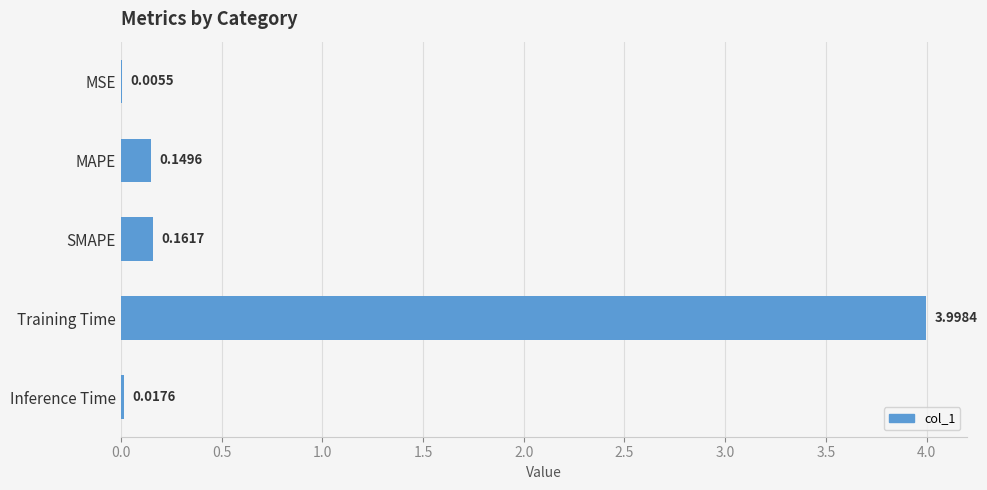

Which label corresponds to the largest value in the chart?

Training Time